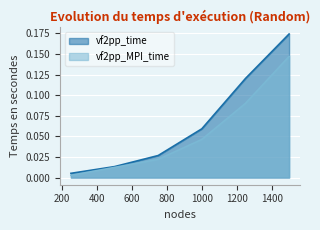

What are all the series names shown in the legend?

vf2pp_time, vf2pp_MPI_time